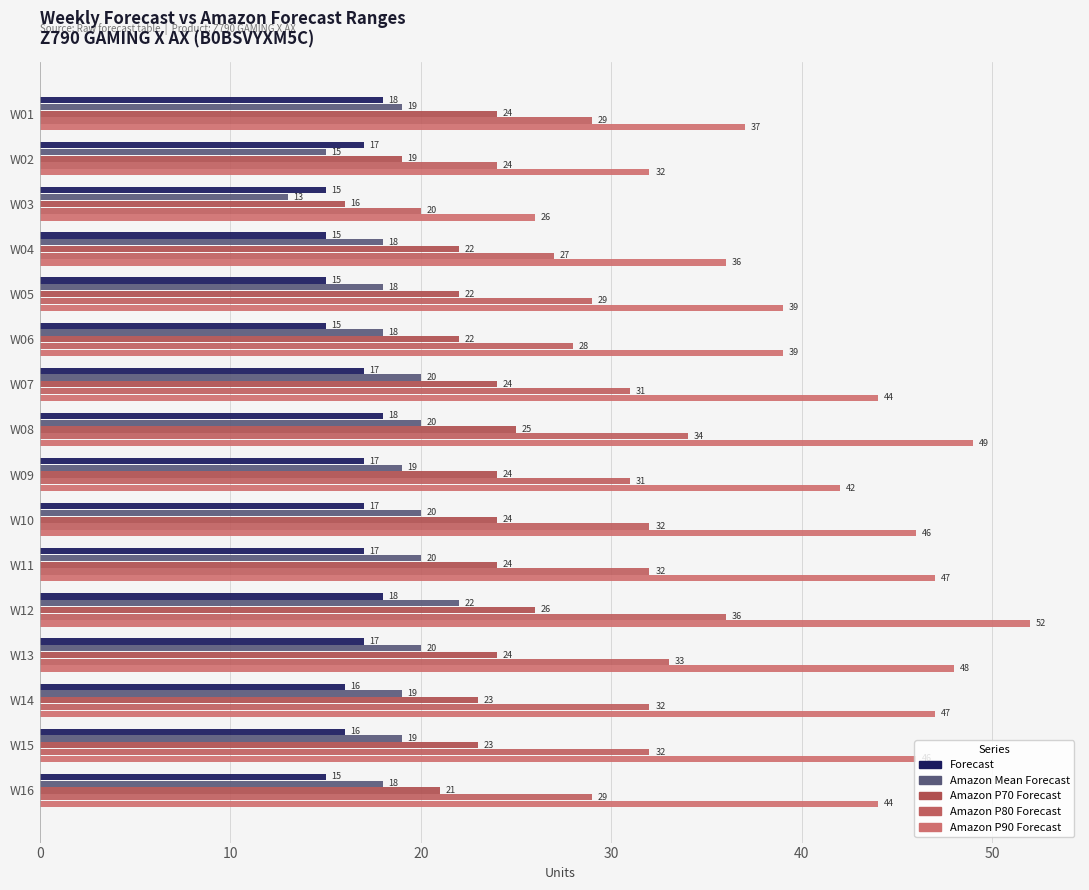

Which category has the highest value across all series?

W12